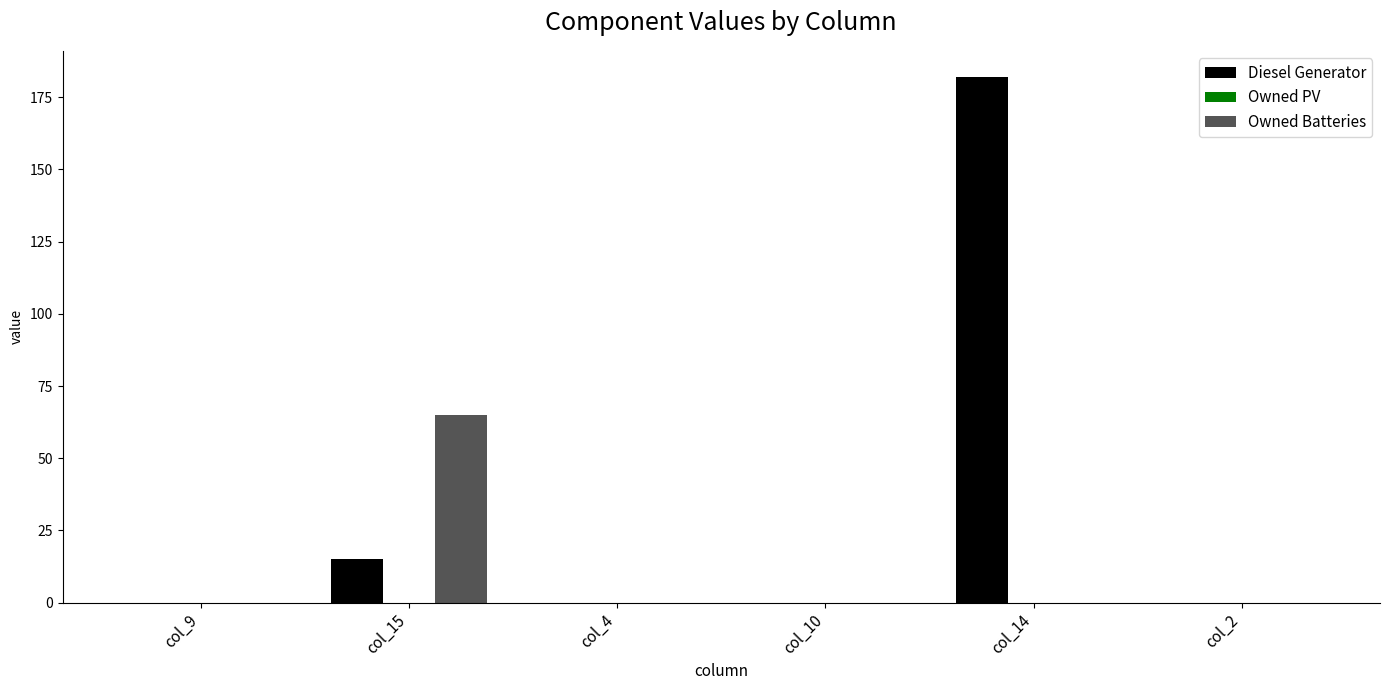

How many groups of bars are there?

6